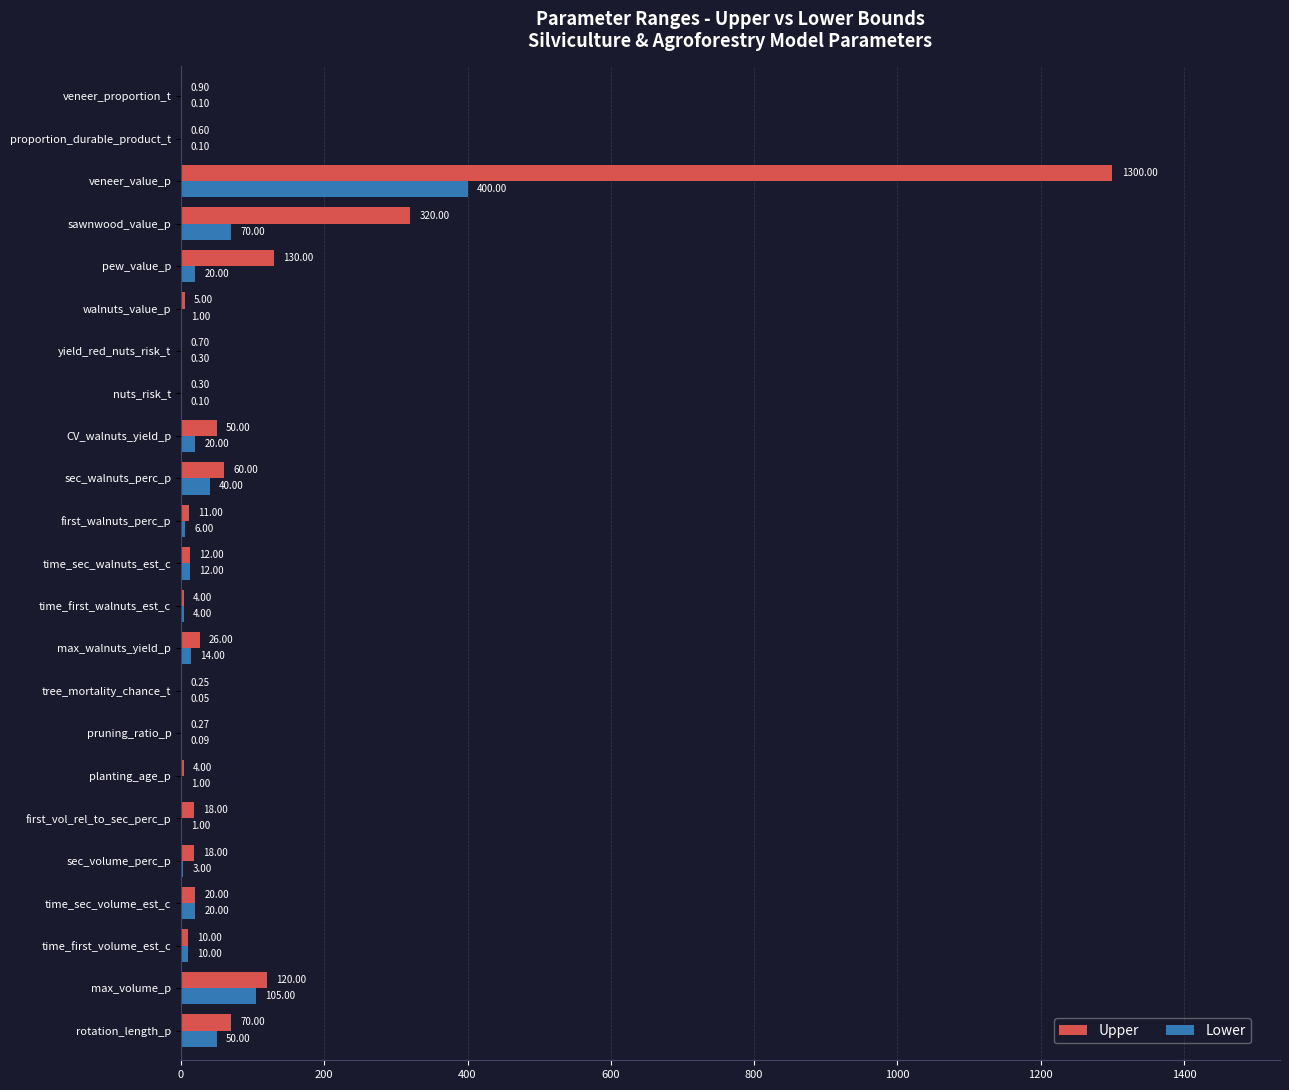

What is the total value across all series at time_first_volume_est_c?

20.0